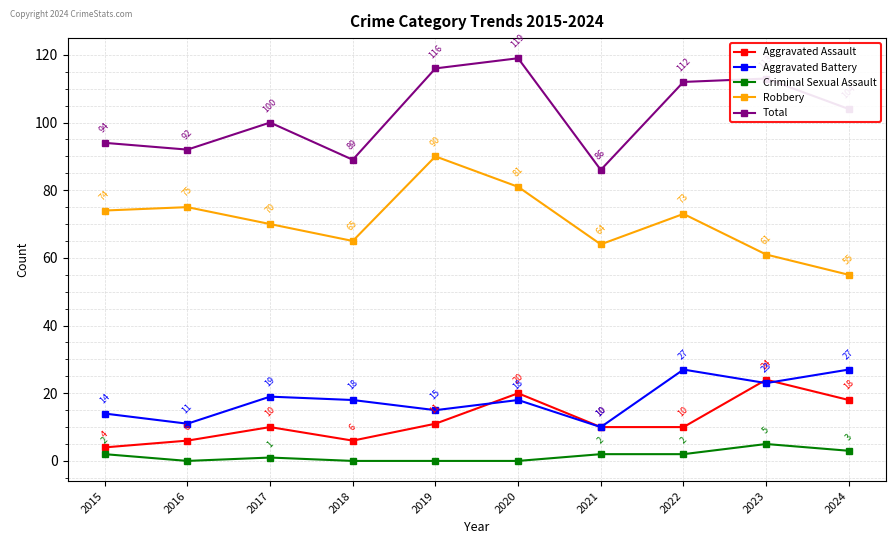

True or false: Criminal Sexual Assault and Aggravated Assault cross at least once.

False